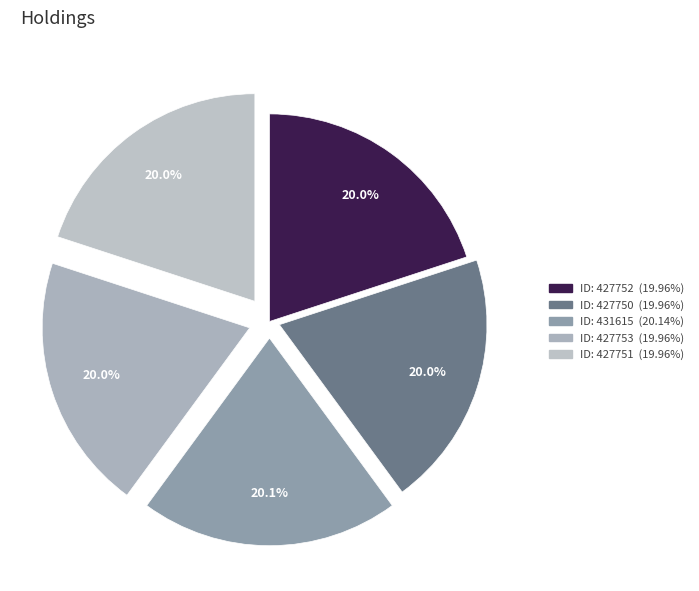

To the nearest percent, what is the average slice percentage?

20%